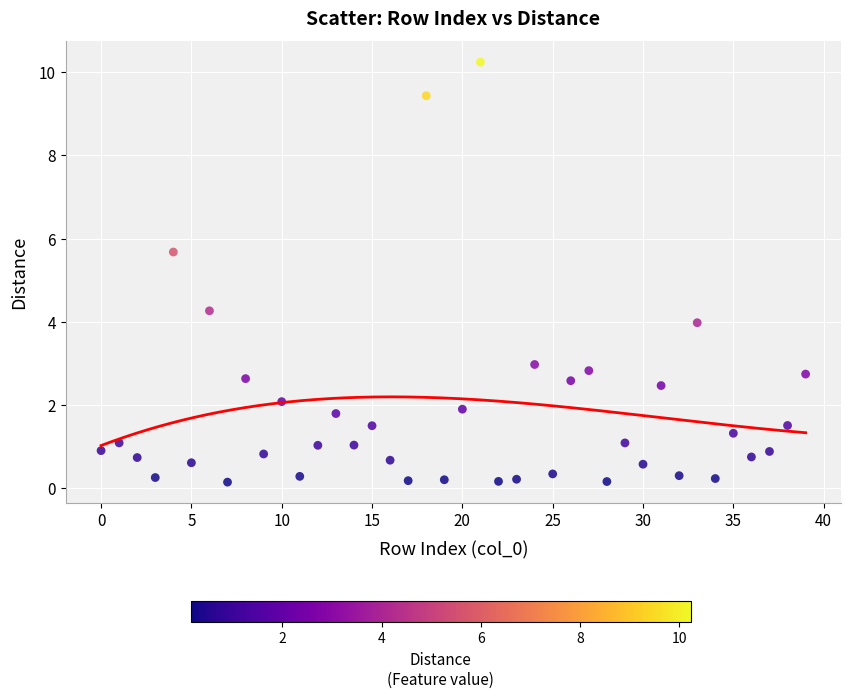

What is the range of Y values (max minus min)?

10.1